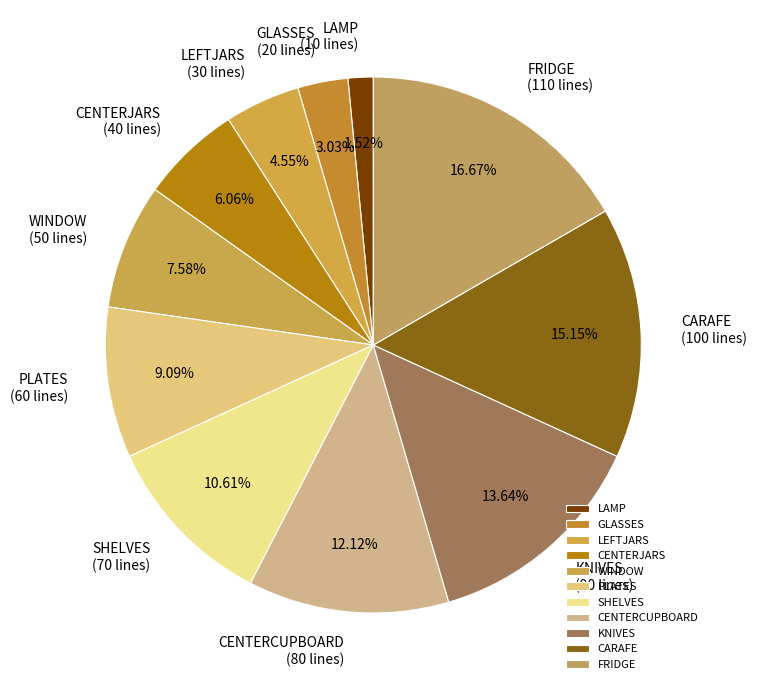

Is there a majority slice in this chart?

No